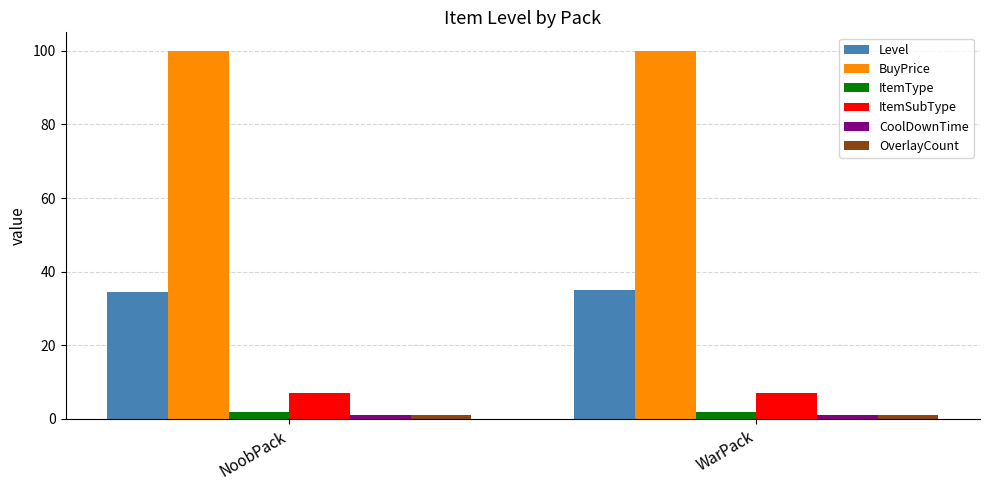

What is the average value of the ItemSubType series?

7.0